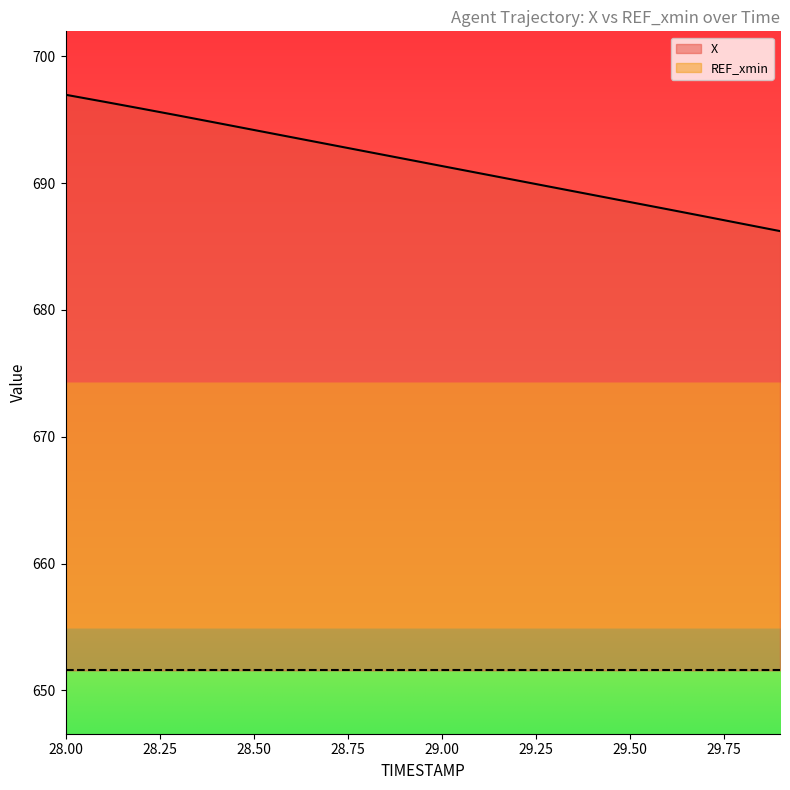

Reading left to right, transcribe all the data shown in this chart.

28.0=697.0	28.1=696.4	28.2=695.9	28.3=695.3	28.4=694.8	28.5=694.2	28.6=693.6	28.7=693.1	28.8=692.5	28.9=691.9	29.0=691.4	29.1=690.8	29.2=690.2	29.3=689.6	29.4=689.1	29.5=688.5	29.6=687.9	29.7=687.4	29.8=686.8	29.9=686.2